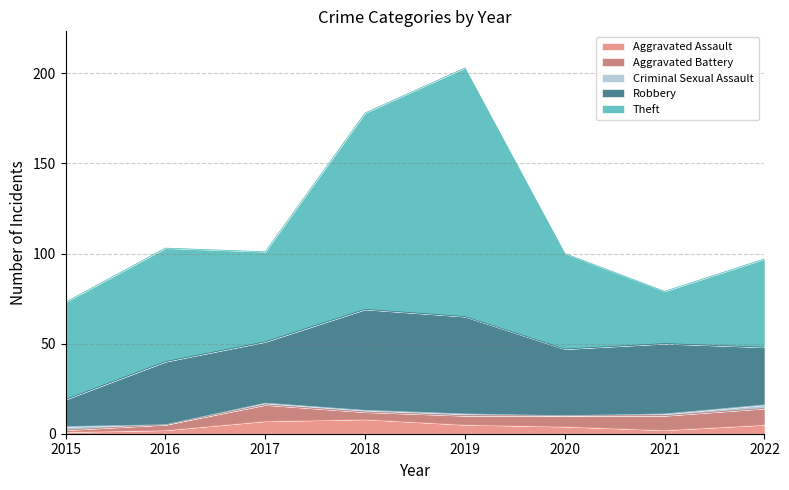

What is the sum of the Theft values at 2020 and 2019?

191